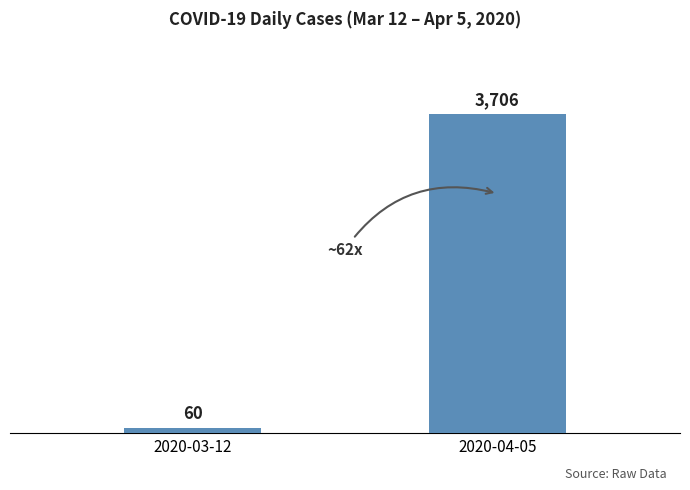

What is the maximum value shown in the chart?

3706